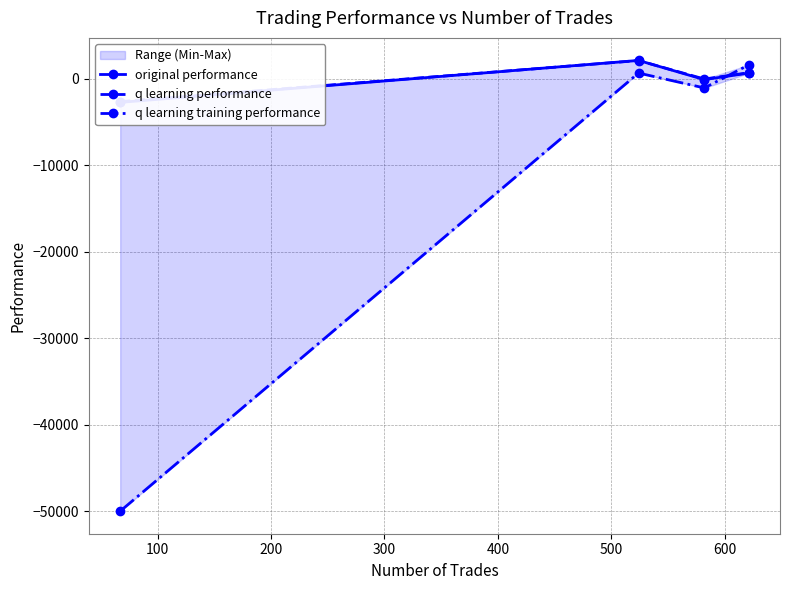

After their last crossing, which series has the higher values: original performance or q learning training performance?

q learning training performance